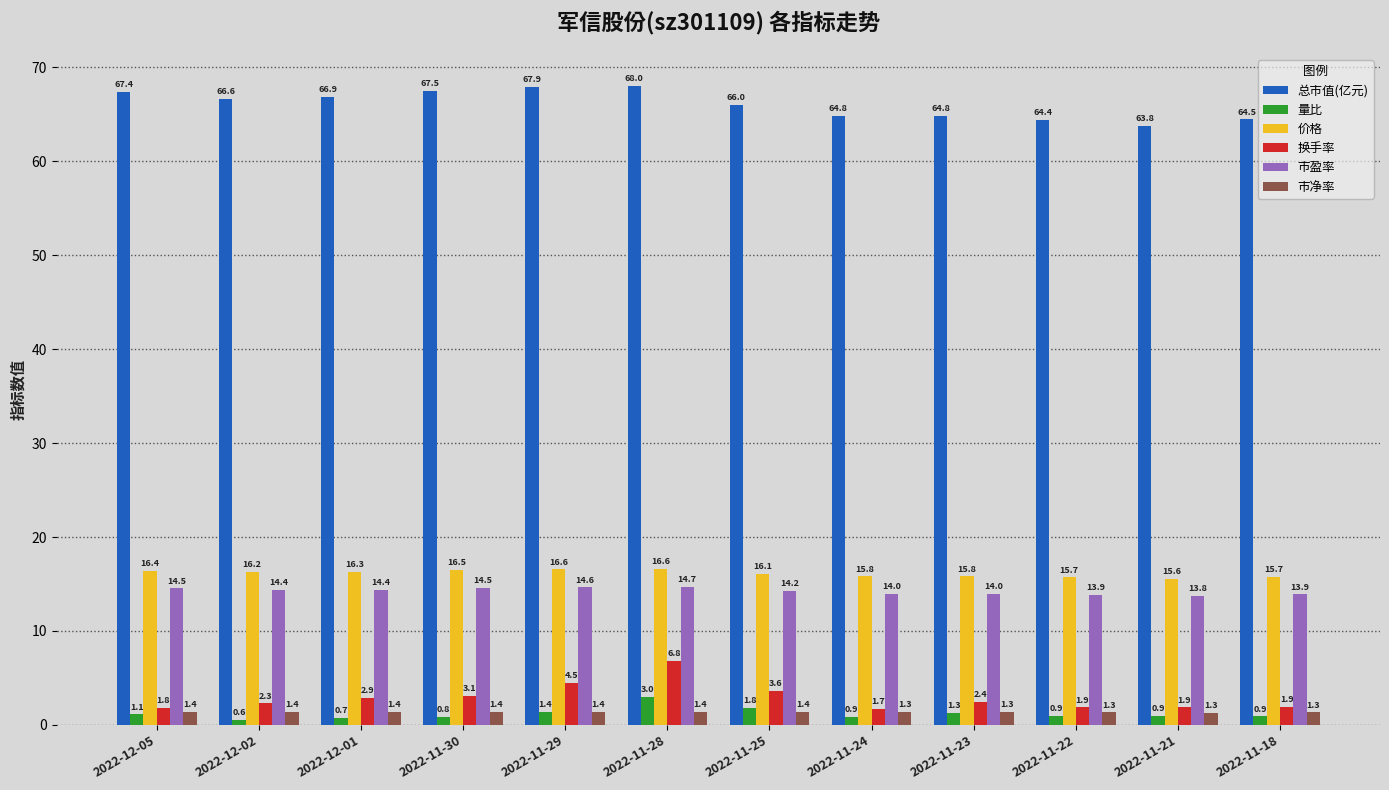

What is the approximate value of 量比 at 2022-11-30?

0.8